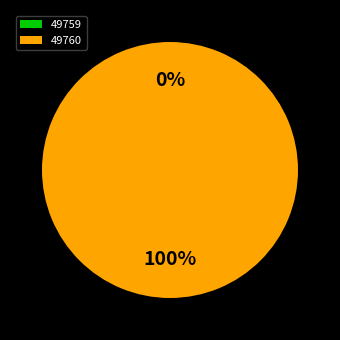

To the nearest percent, what percentage of the pie is 49760?

100%